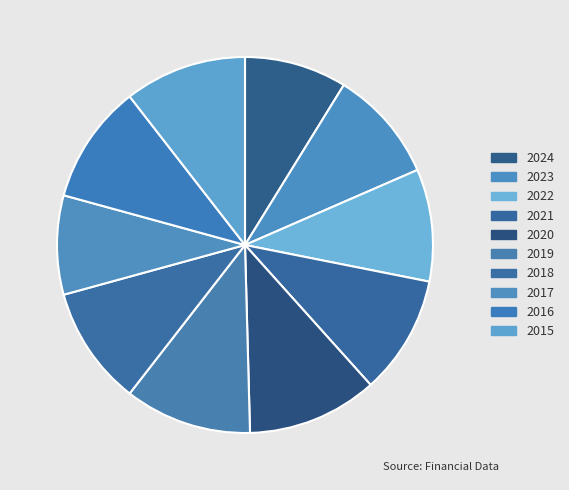

Which has a higher value, 2018 or 2022?

2018